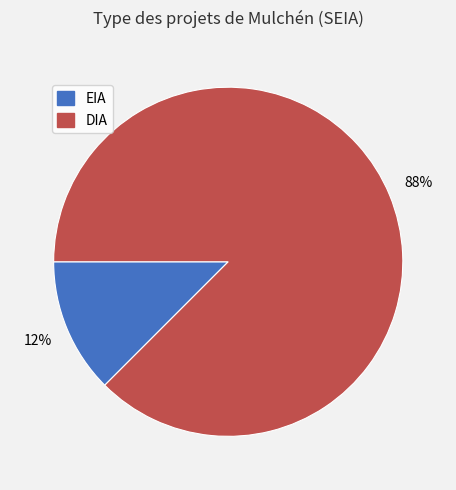

Is it true that DIA is 99% of the pie?

False